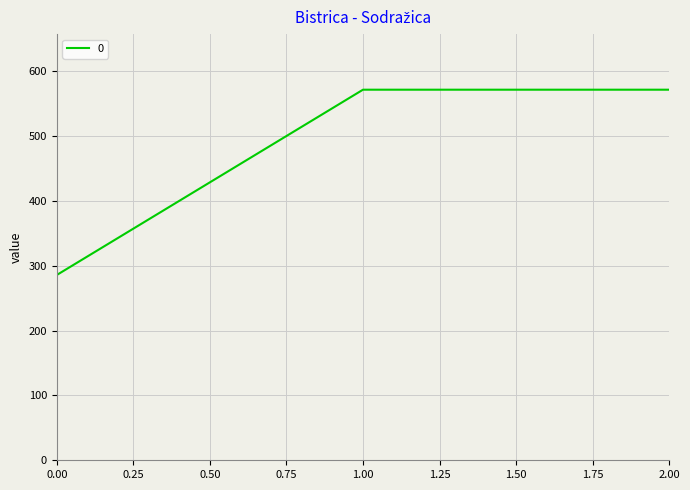

Read the value at 2.00.

571.4